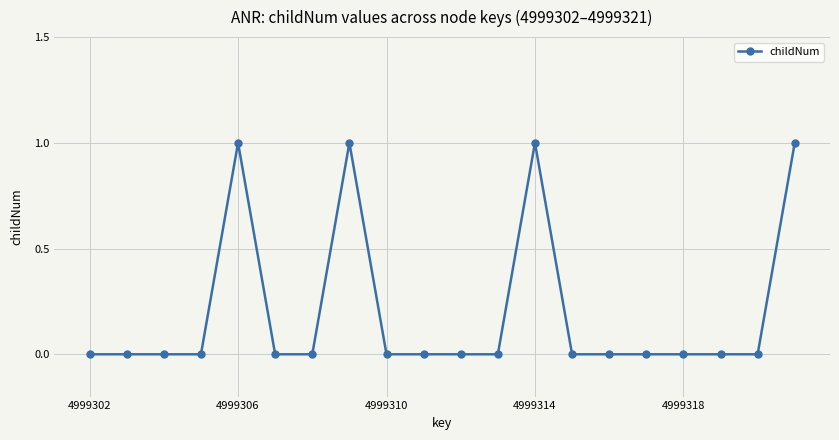

What is the sum of all values?

4